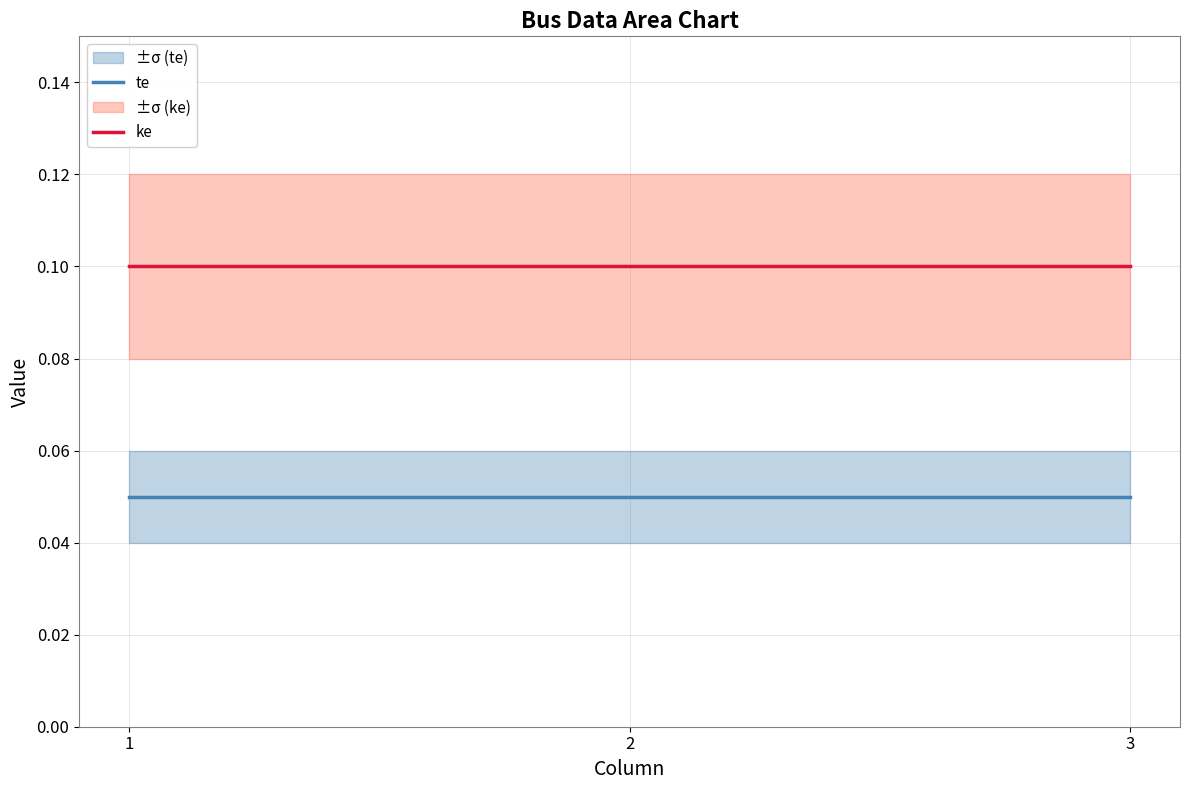

What is the value of the ke point at the 1st from the left?

0.1